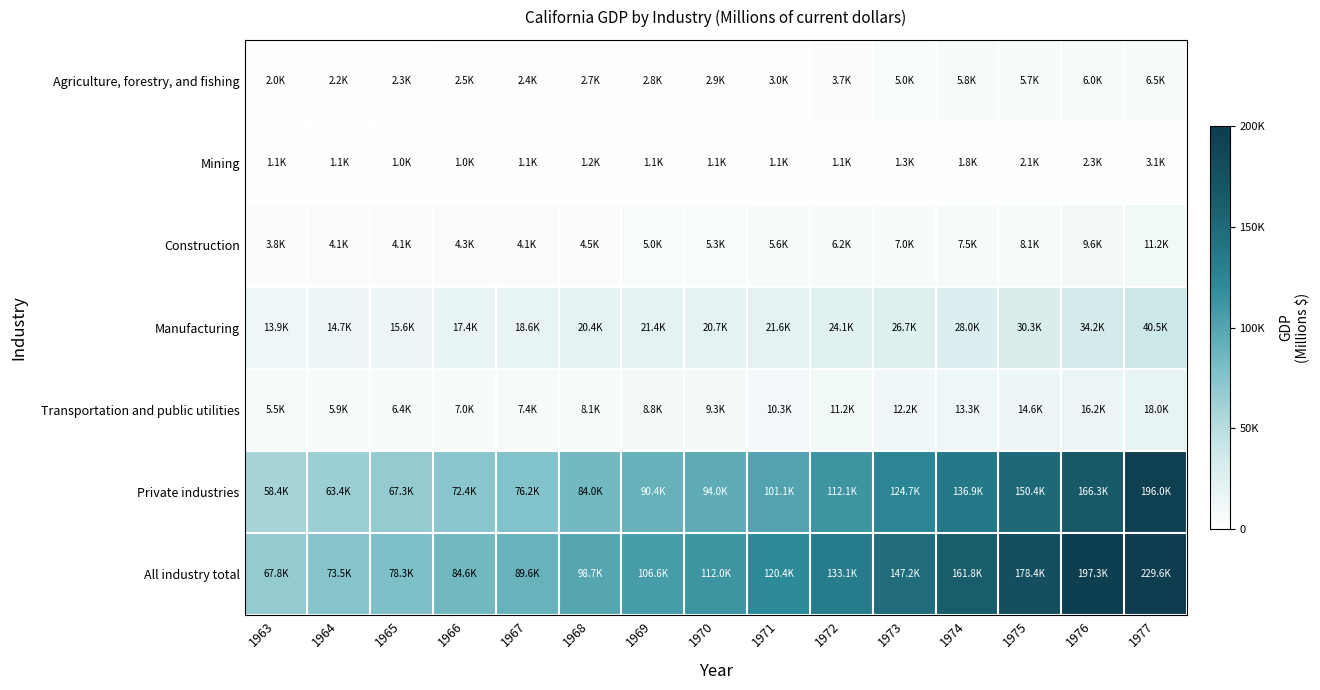

What is the spread (max minus min) of values at 1968?

97536.1